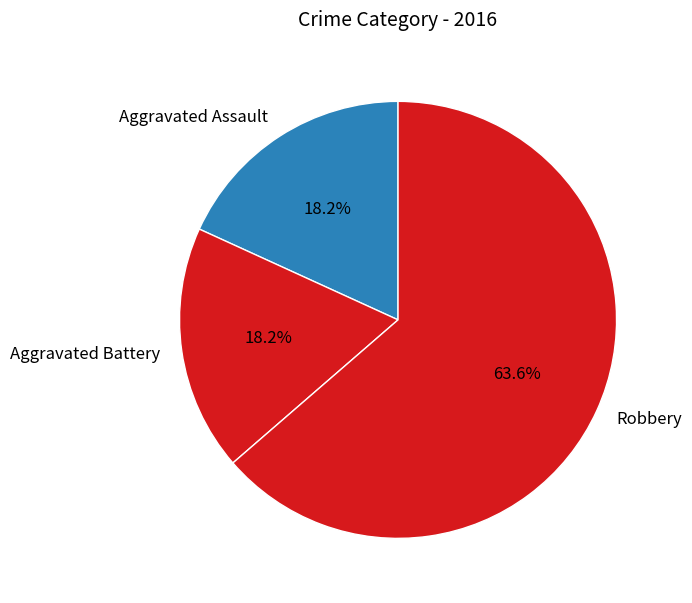

To the nearest percent, what percentage of the pie is Aggravated Battery?

18%